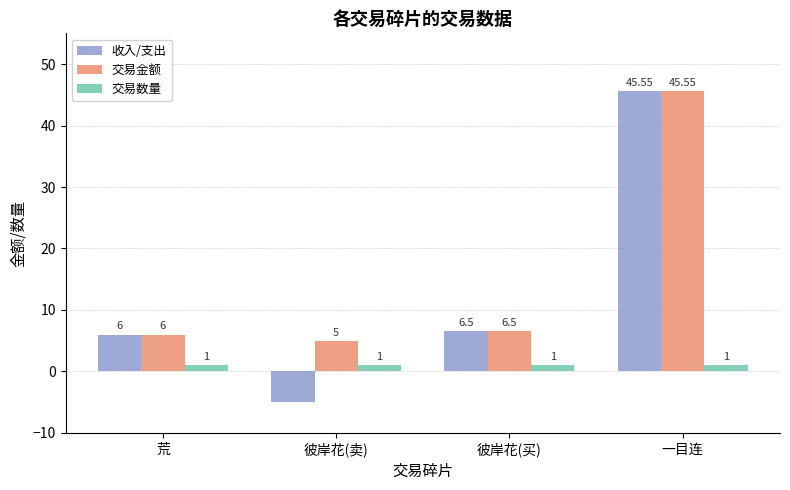

What is the label of the 3rd bar from the left?

彼岸花(买)